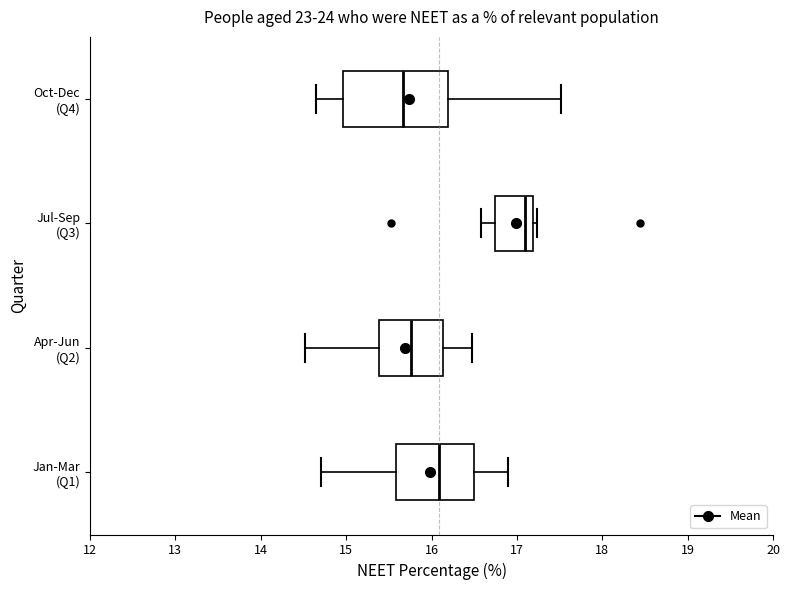

Reading bottom to top, read every box against the x-axis: the position of its median line, the range the box covers, and the ends of its whiskers. The values are not printed on the chart, so give them approximately, as read against the axis.

Jan-Mar (Q1): median 16.1, box 15.6 to 16.5, whiskers 14.7 to 16.9
Apr-Jun (Q2): median 15.8, box 15.4 to 16.1, whiskers 14.5 to 16.5
Jul-Sep (Q3): median 17.1, box 16.7 to 17.2, whiskers 16.6 to 17.2 (just right of the box's right edge)
Oct-Dec (Q4): median 15.7, box 15.0 to 16.2, whiskers 14.6 to 17.5